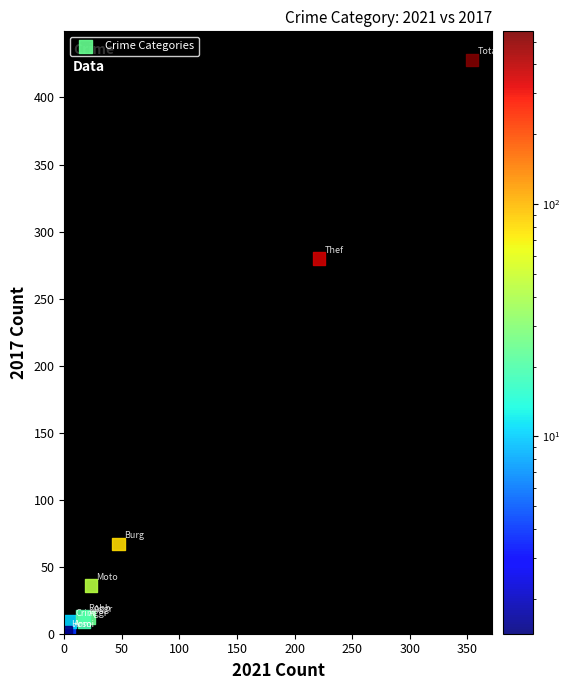

What Y value in the scatter plot is closest to 214?

280